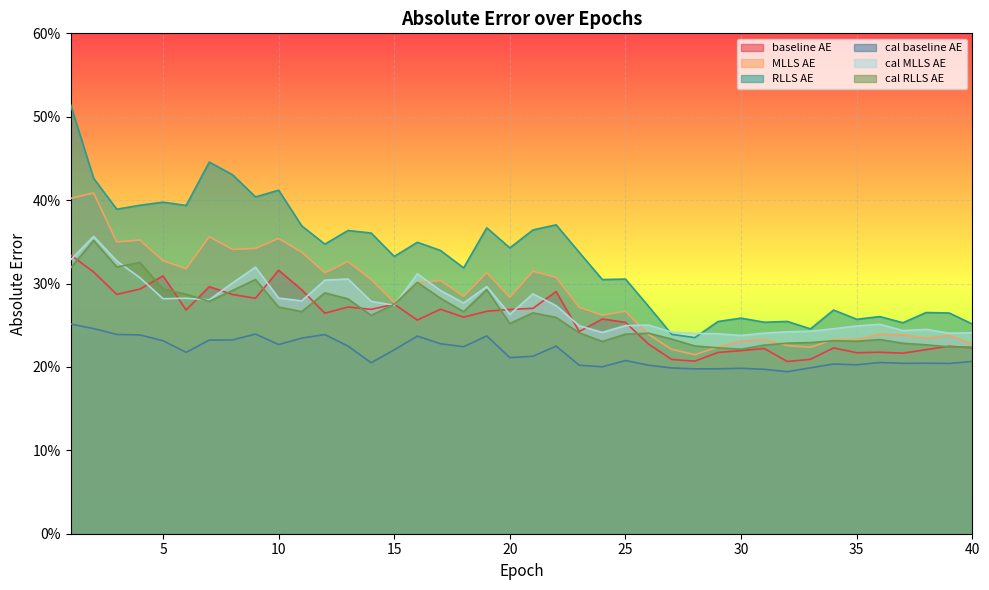

How many data points does each series have?

40